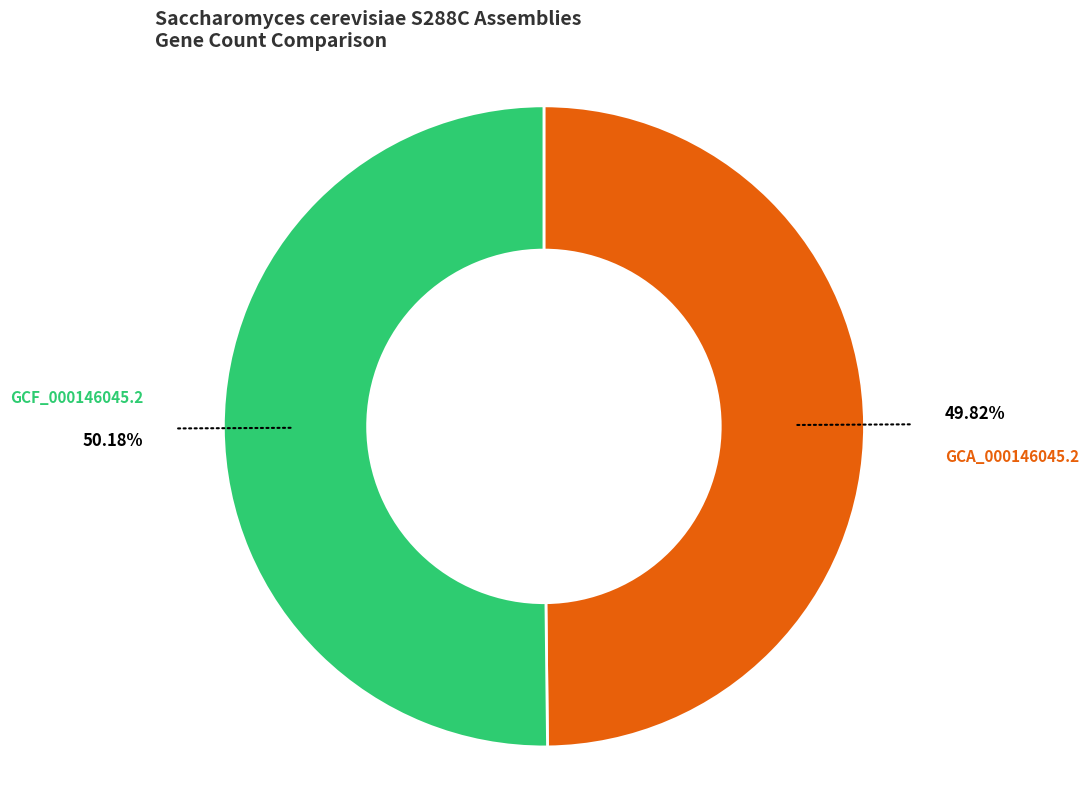

The GCA_000146045.2 slice represents 57% of the pie. True or false?

False